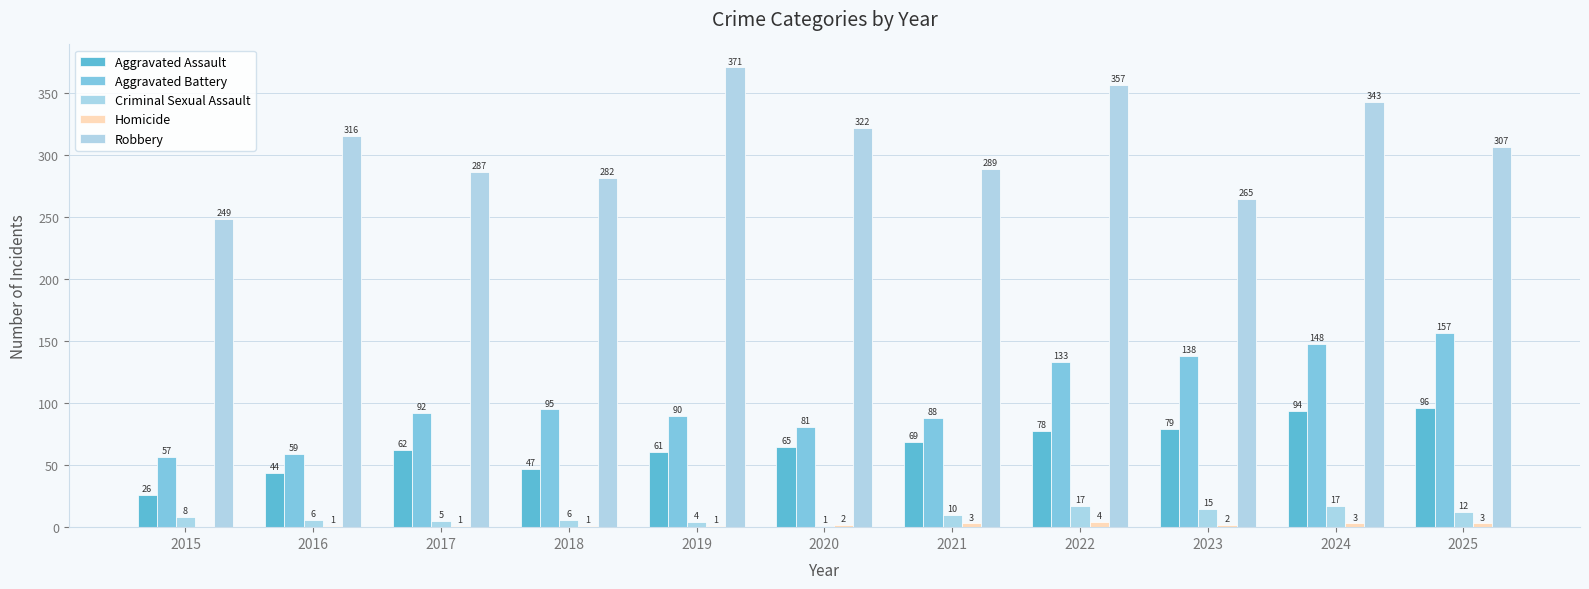

What is the value of the Robbery bar at the 2nd from the left?

316